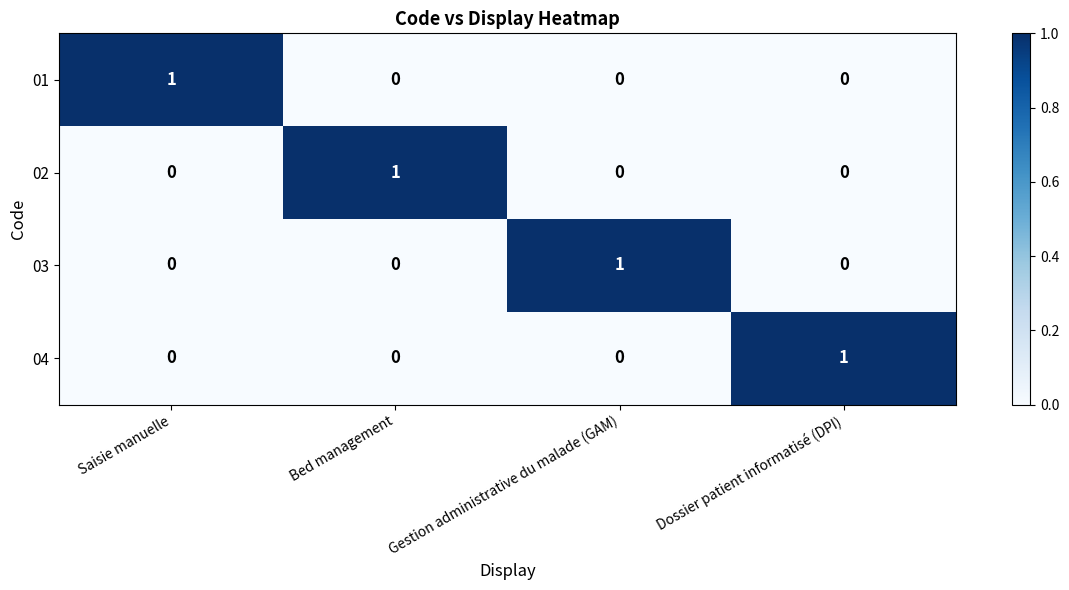

Which category has the highest value in the 03 series?

Gestion administrative du malade (GAM)